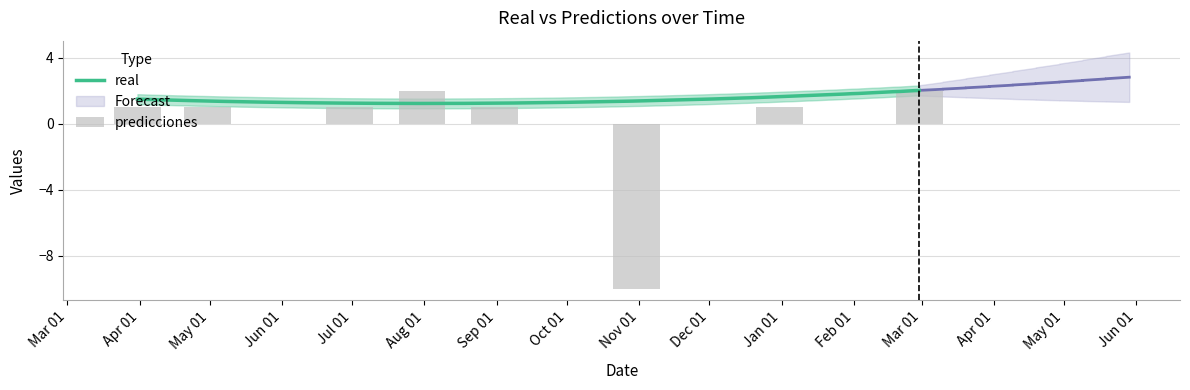

Reading right to left, list all the values displayed in this chart.

2	1	-10	0	1	2	1	1	1